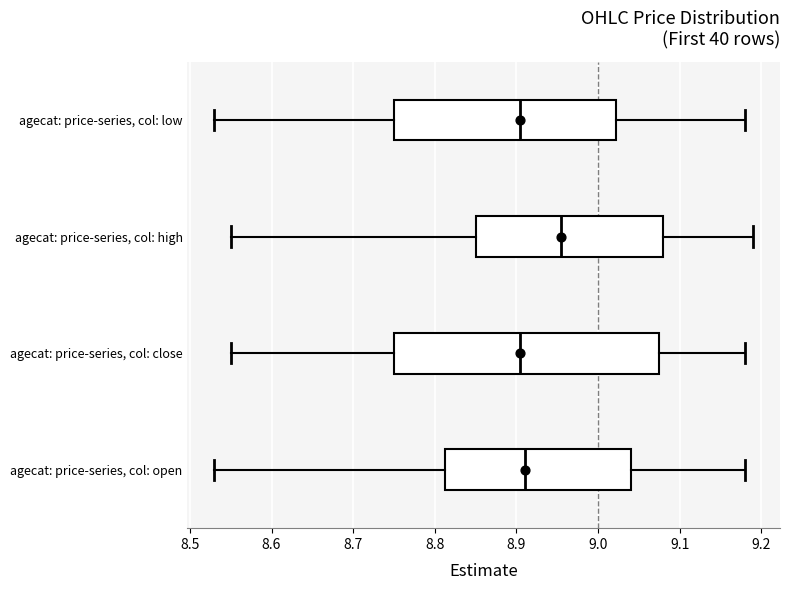

Reading bottom to top, transcribe this box plot: for each box, give where its median line is, the range the box spans, and where its two whiskers end, as read against the x-axis. The values are not printed on the chart, so give them approximately, as read against the axis.

agecat: price-series, col: open: median 8.91, box 8.81 to 9.04, whiskers 8.53 to 9.18
agecat: price-series, col: close: median 8.91, box 8.75 to 9.08, whiskers 8.55 to 9.18
agecat: price-series, col: high: median 8.96, box 8.85 to 9.08, whiskers 8.55 to 9.19
agecat: price-series, col: low: median 8.91, box 8.75 to 9.02, whiskers 8.53 to 9.18